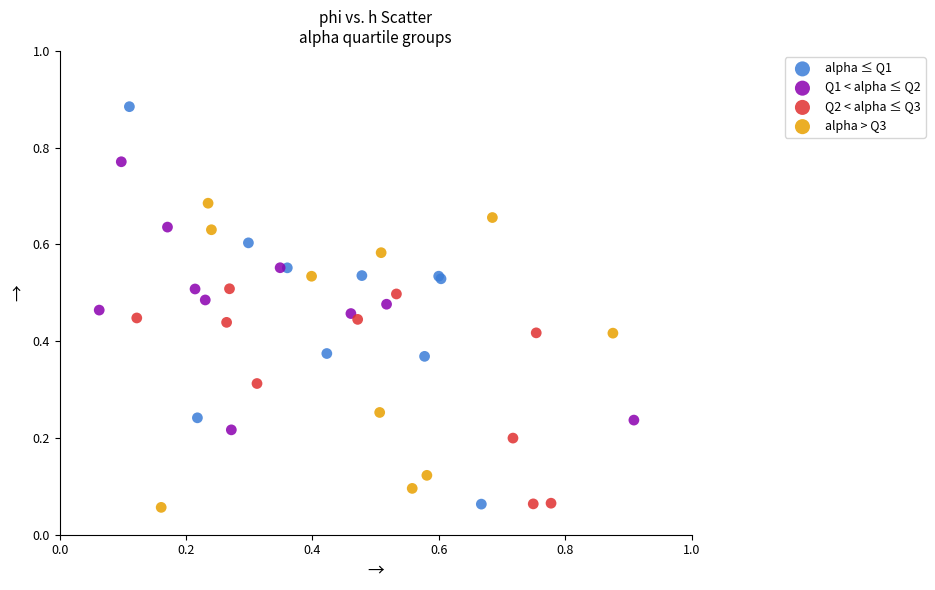

What are all the series names shown in the legend?

alpha ≤ Q1, Q1 < alpha ≤ Q2, Q2 < alpha ≤ Q3, alpha > Q3